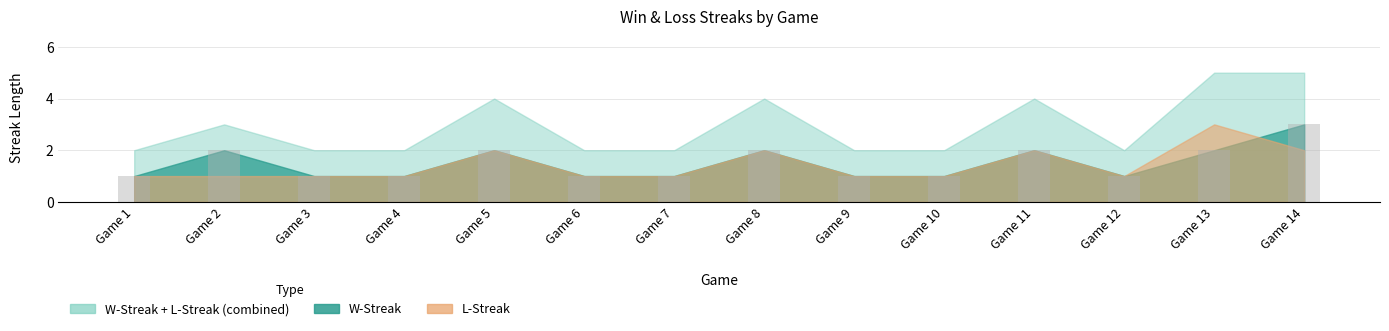

Is it true that the value at Game 7 is 2?

False